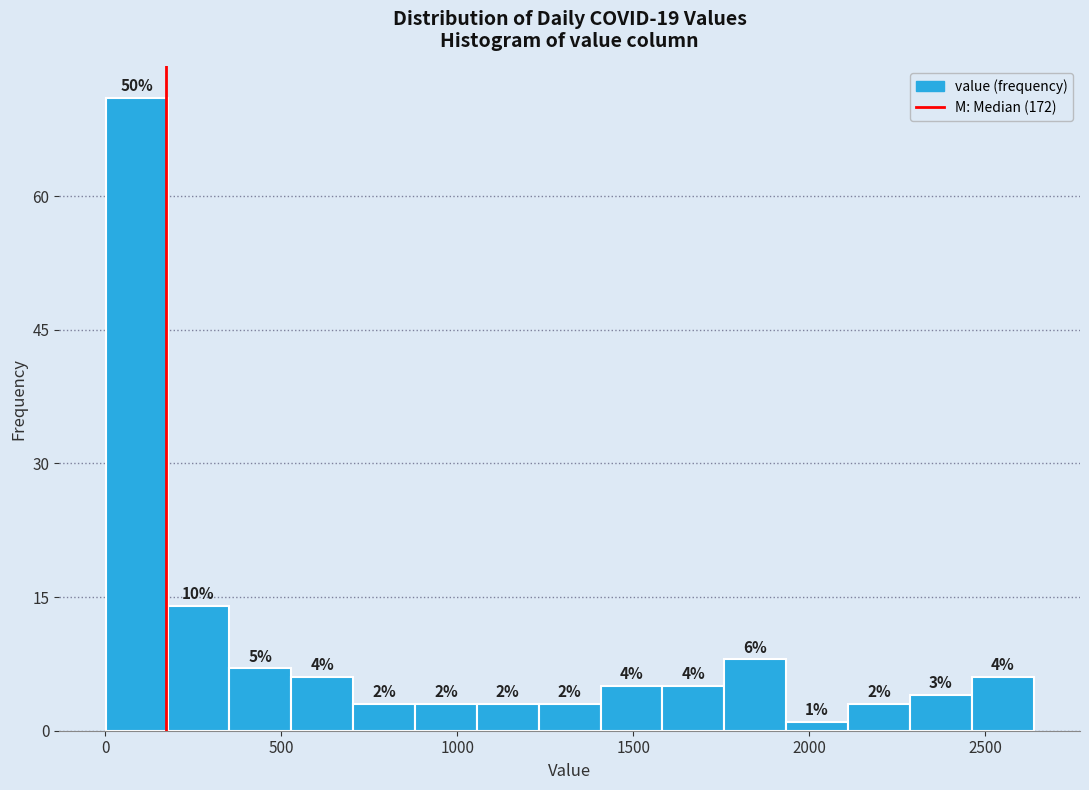

Read against the x-axis, roughly where is the centre of the tallest bar?

100